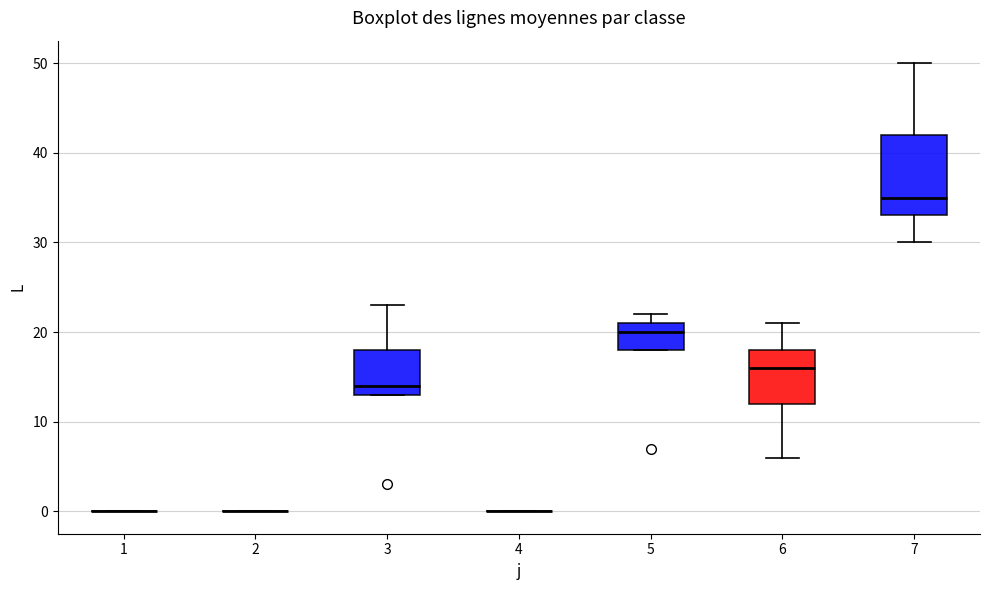

Which box is the tallest, from its lower edge to its upper edge?

7